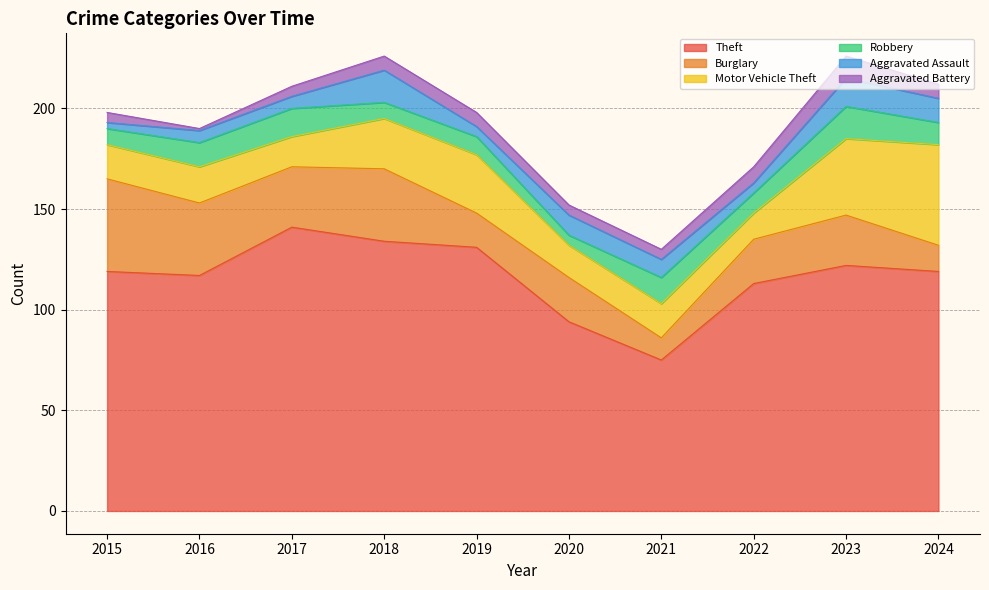

What is the difference between the second highest and minimum values in the Motor Vehicle Theft series?

25